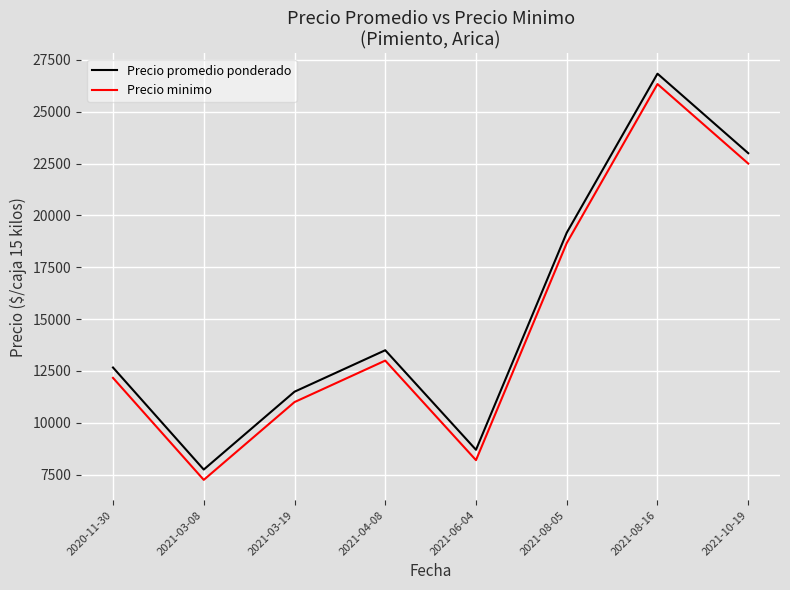

Does the chart have visible grid lines?

Yes